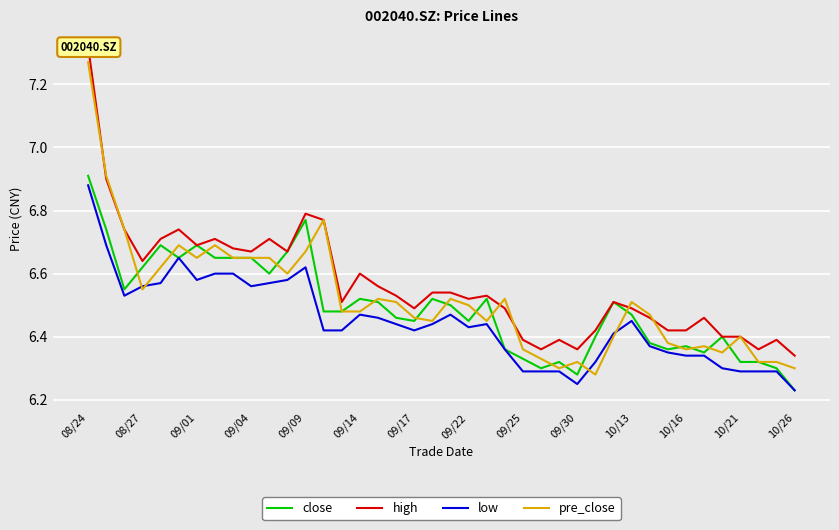

What are all the series names shown in the legend?

close, high, low, pre_close